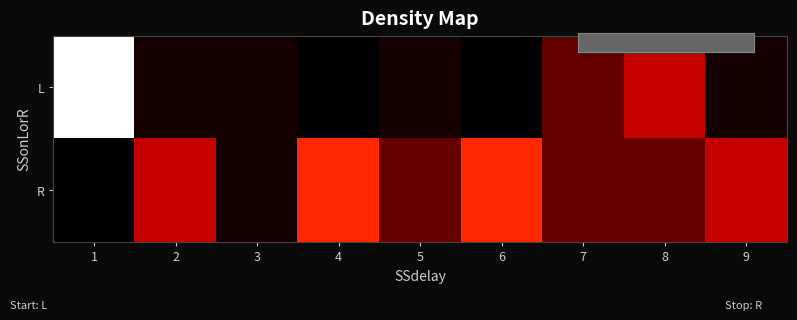

What is the maximum value shown in the chart?

8